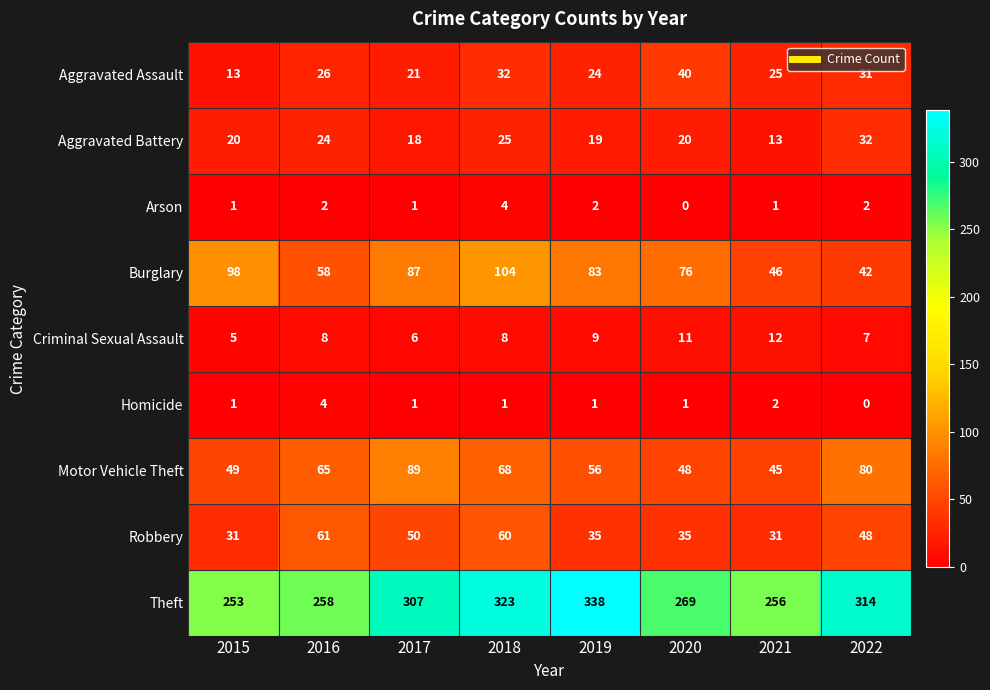

What is the approximate value of Burglary at 2015, to the nearest 10?

100